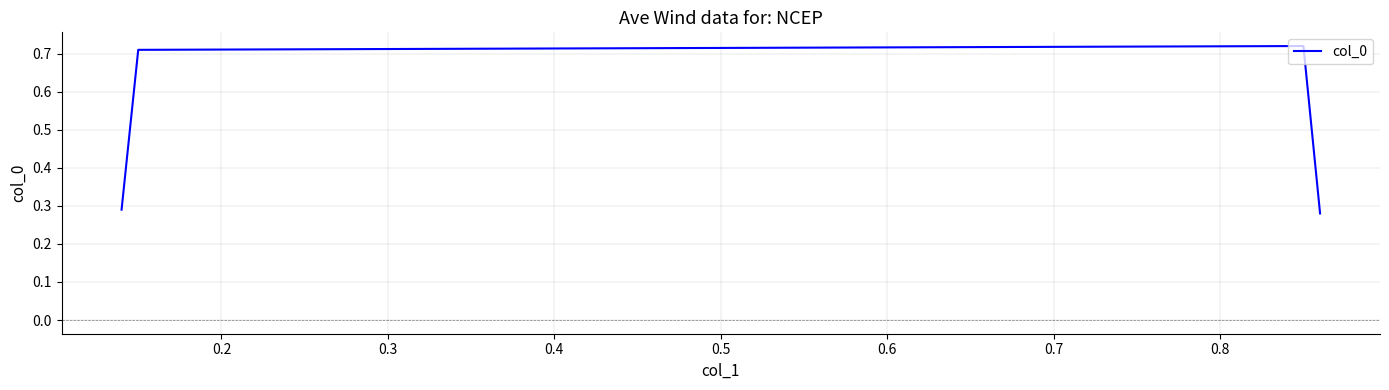

Count the number of data series in this chart.

1